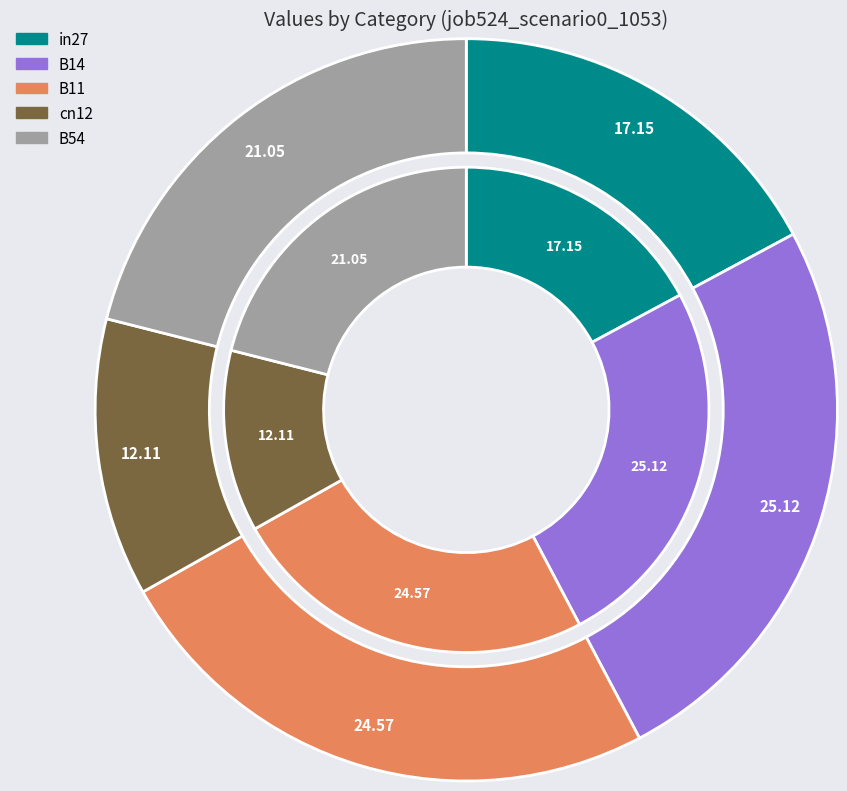

Does in27 represent more than half of the total?

No